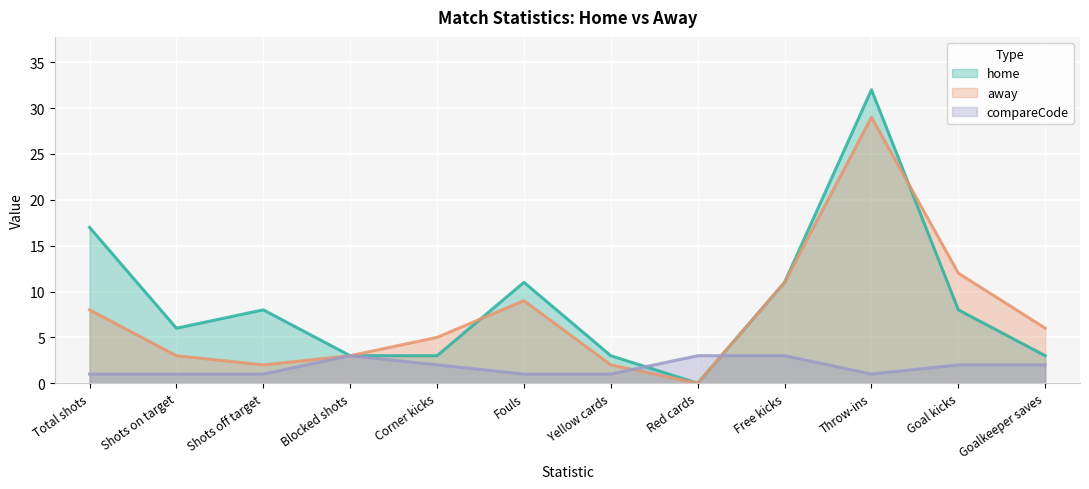

At which label does home reach its peak?

Throw-ins